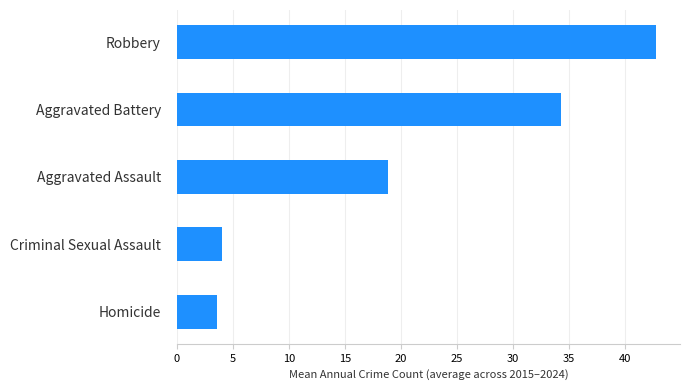

What is the smallest value displayed?

3.6